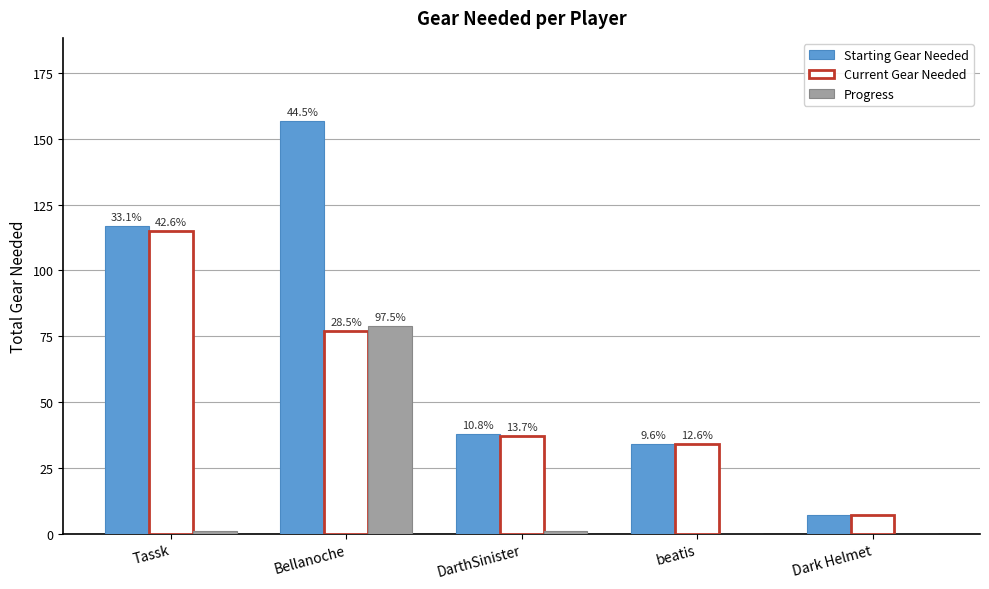

What is the label of the 2nd bar from the right?

beatis